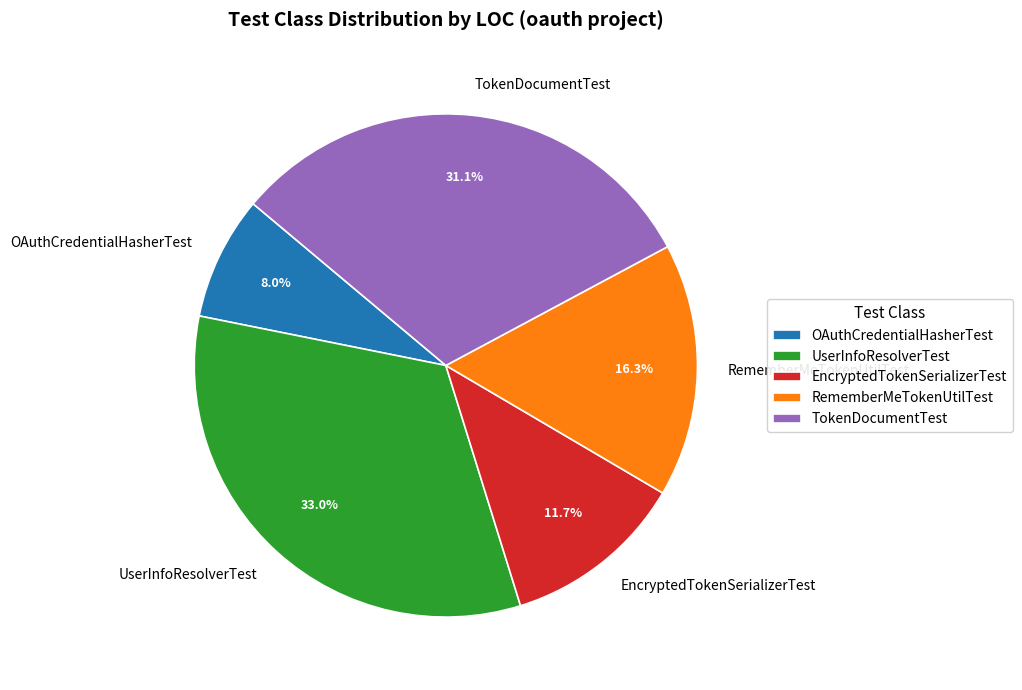

Which category has the biggest portion of the pie?

UserInfoResolverTest